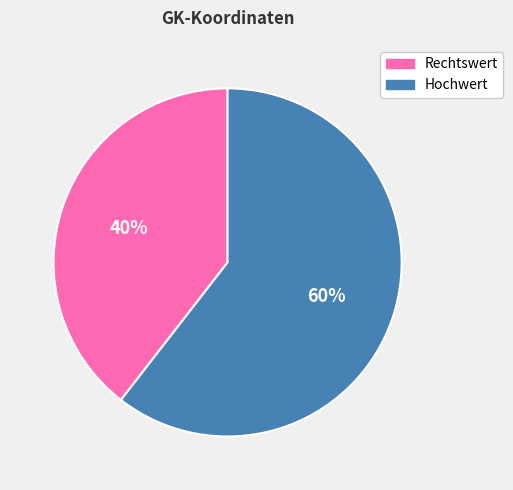

Approximately how many times larger is the value at Hochwert compared to Rechtswert?

1.5